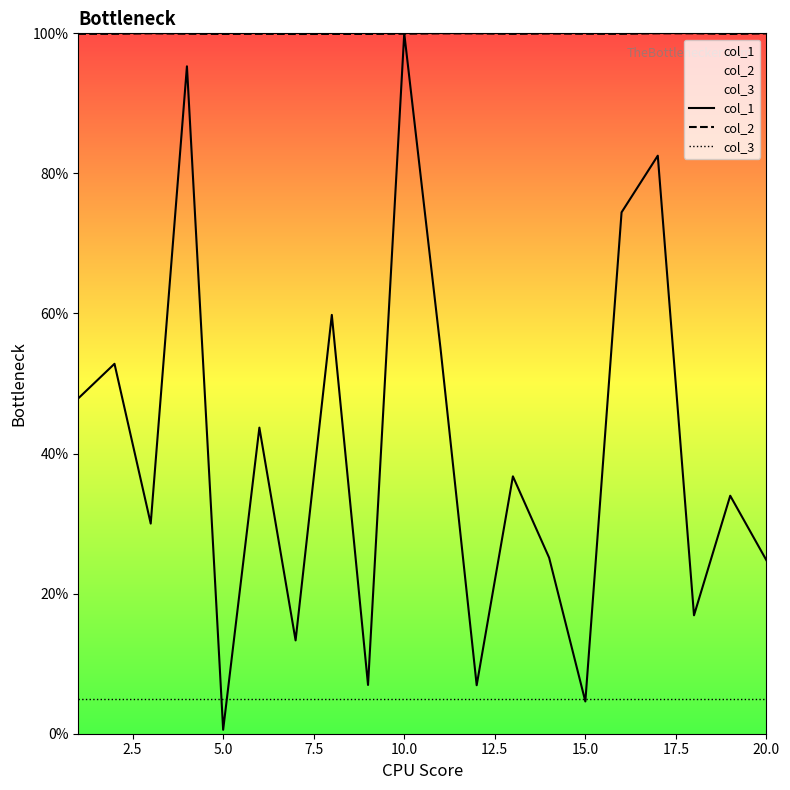

The value of col_2 at 15.0 is 99.9. True or false?

True